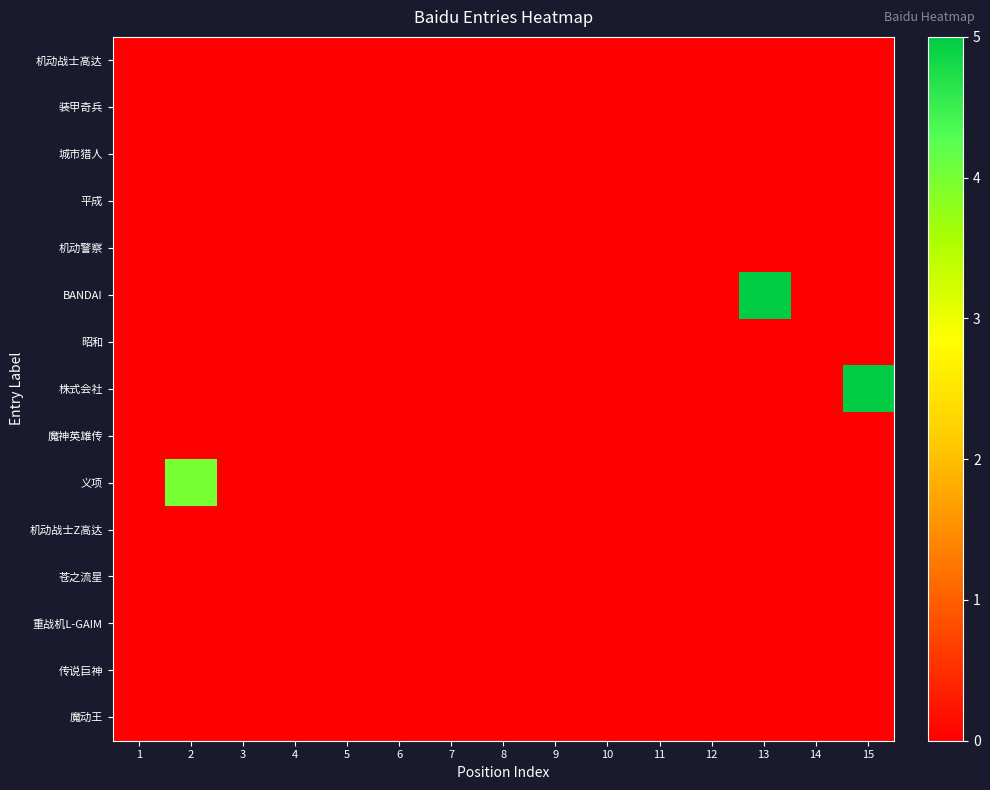

Reading right to left, list all the values displayed in this chart.

机动战士高达: 15=0	14=0	13=0	12=0	11=0	10=0	9=0	8=0	7=0	6=0	5=0	4=0	3=0	2=0	1=0
装甲奇兵: 15=0	14=0	13=0	12=0	11=0	10=0	9=0	8=0	7=0	6=0	5=0	4=0	3=0	2=0	1=0
城市猎人: 15=0	14=0	13=0	12=0	11=0	10=0	9=0	8=0	7=0	6=0	5=0	4=0	3=0	2=0	1=0
平成: 15=0	14=0	13=0	12=0	11=0	10=0	9=0	8=0	7=0	6=0	5=0	4=0	3=0	2=0	1=0
机动警察: 15=0	14=0	13=0	12=0	11=0	10=0	9=0	8=0	7=0	6=0	5=0	4=0	3=0	2=0	1=0
BANDAI: 15=0	14=0	13=5	12=0	11=0	10=0	9=0	8=0	7=0	6=0	5=0	4=0	3=0	2=0	1=0
昭和: 15=0	14=0	13=0	12=0	11=0	10=0	9=0	8=0	7=0	6=0	5=0	4=0	3=0	2=0	1=0
株式会社: 15=5	14=0	13=0	12=0	11=0	10=0	9=0	8=0	7=0	6=0	5=0	4=0	3=0	2=0	1=0
魔神英雄传: 15=0	14=0	13=0	12=0	11=0	10=0	9=0	8=0	7=0	6=0	5=0	4=0	3=0	2=0	1=0
义项: 15=0	14=0	13=0	12=0	11=0	10=0	9=0	8=0	7=0	6=0	5=0	4=0	3=0	2=4	1=0
机动战士Z高达: 15=0	14=0	13=0	12=0	11=0	10=0	9=0	8=0	7=0	6=0	5=0	4=0	3=0	2=0	1=0
苍之流星: 15=0	14=0	13=0	12=0	11=0	10=0	9=0	8=0	7=0	6=0	5=0	4=0	3=0	2=0	1=0
重战机L-GAIM: 15=0	14=0	13=0	12=0	11=0	10=0	9=0	8=0	7=0	6=0	5=0	4=0	3=0	2=0	1=0
传说巨神: 15=0	14=0	13=0	12=0	11=0	10=0	9=0	8=0	7=0	6=0	5=0	4=0	3=0	2=0	1=0
魔动王: 15=0	14=0	13=0	12=0	11=0	10=0	9=0	8=0	7=0	6=0	5=0	4=0	3=0	2=0	1=0